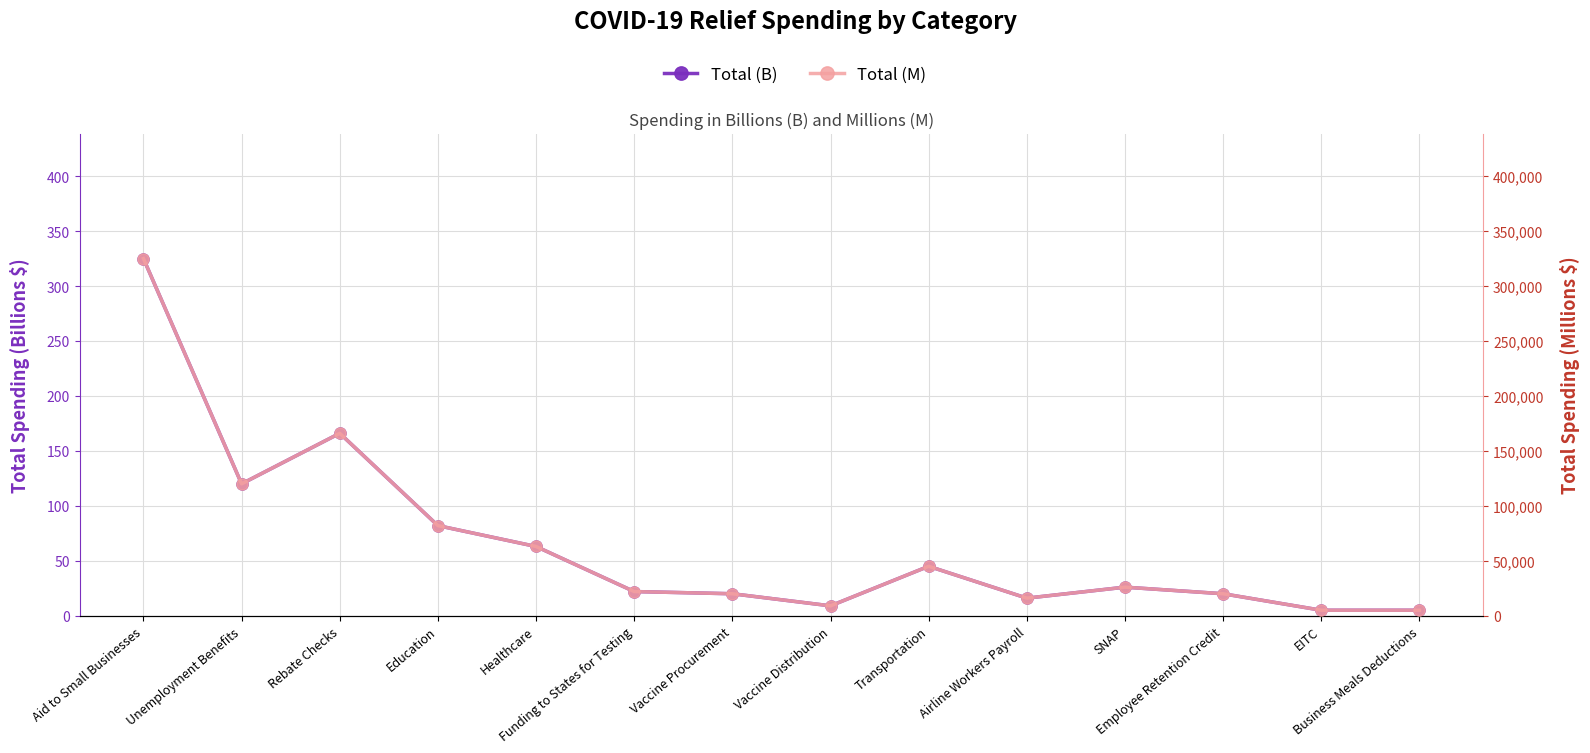

Rank the series at Vaccine Procurement from highest to lowest value.

Total (M), Total (B)